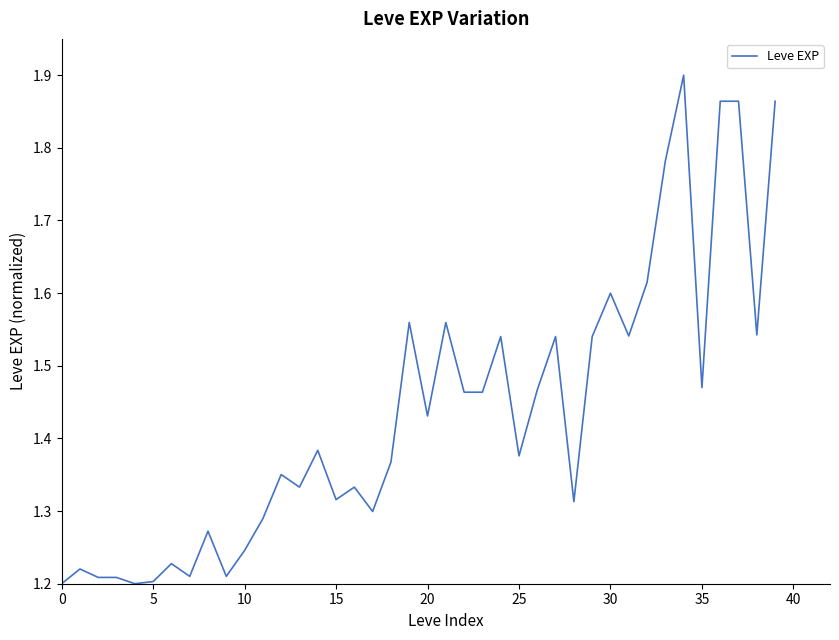

What is the difference between the maximum and minimum values?

0.7